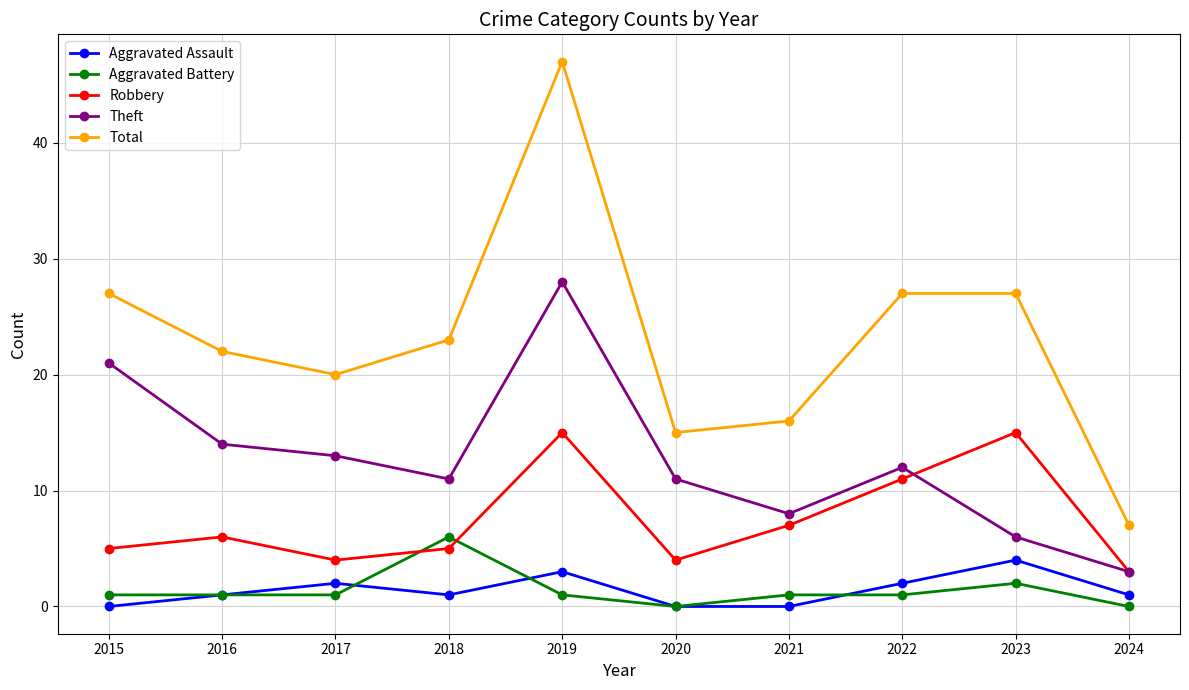

Is the value of Aggravated Assault at 2019 greater than the value of Robbery at 2015?

No